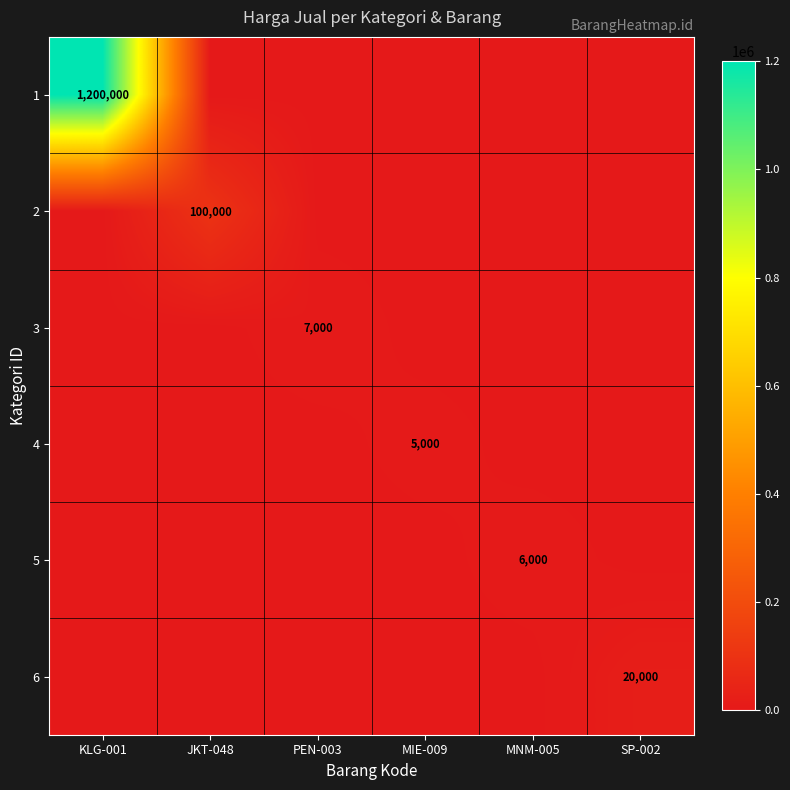

What is the greatest value displayed?

1200000